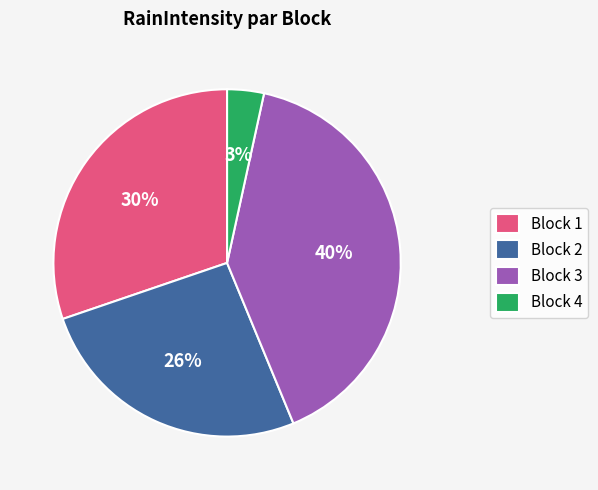

To the nearest percent, what is the average slice percentage?

25%